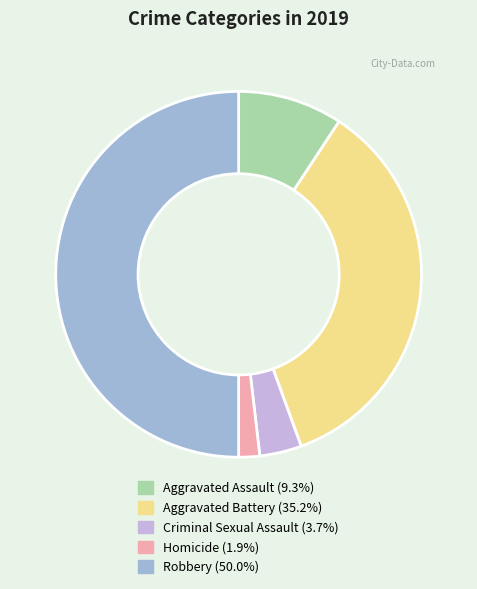

Which category has the biggest portion of the pie?

Robbery